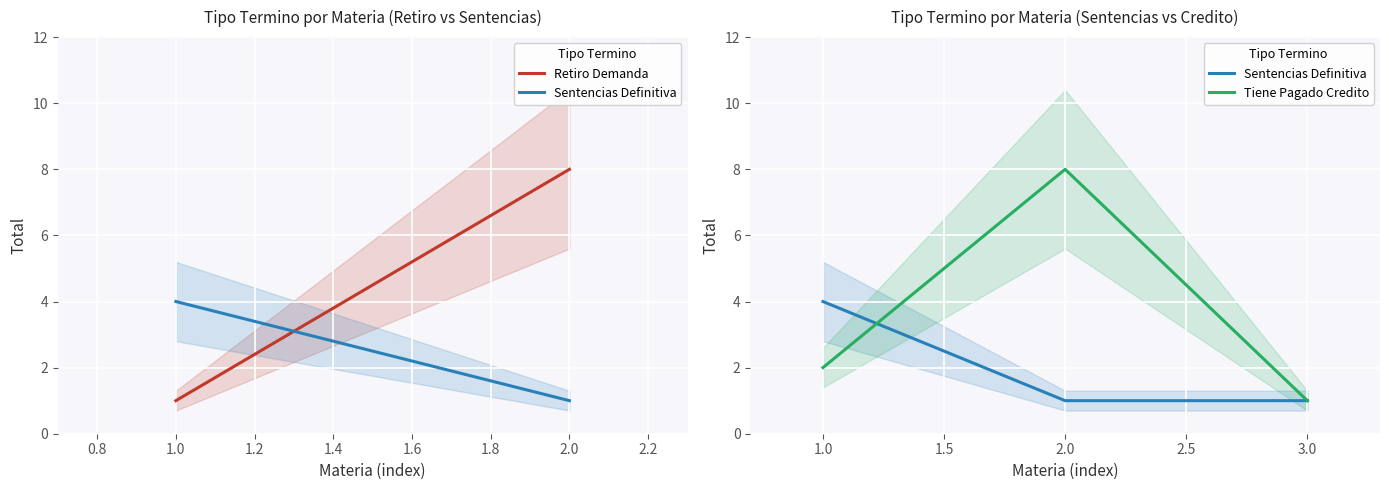

What is the maximum value for Sentencias Definitiva?

4